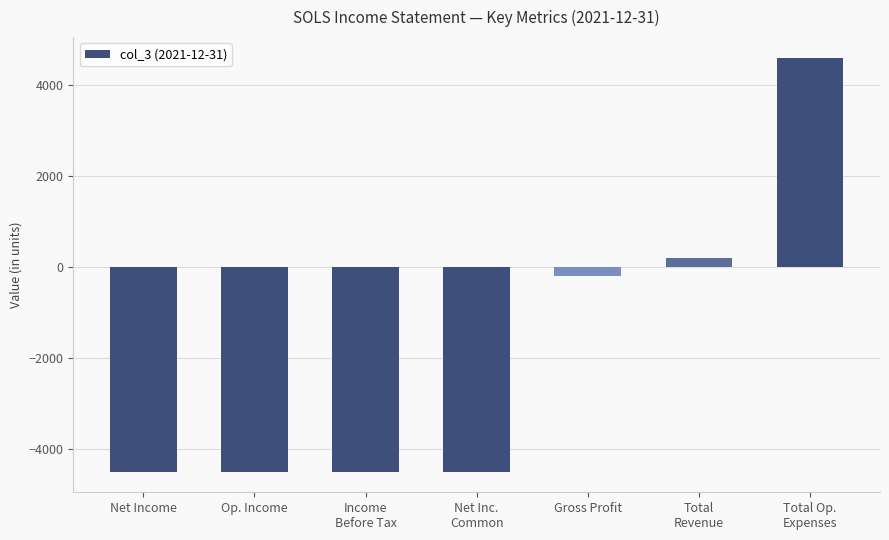

What is the minimum value shown in the chart?

-4500